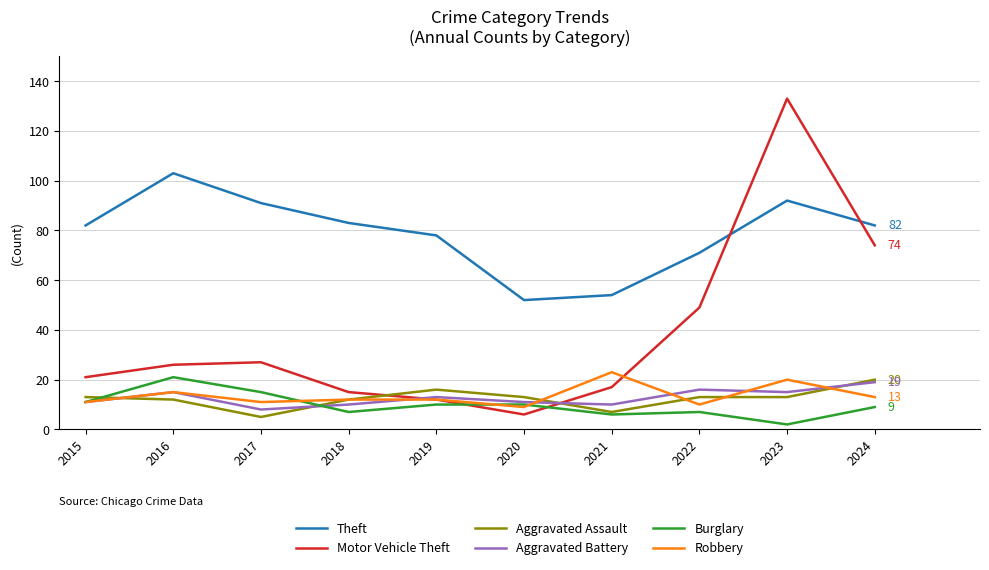

Where is the first local maximum for Theft?

2016